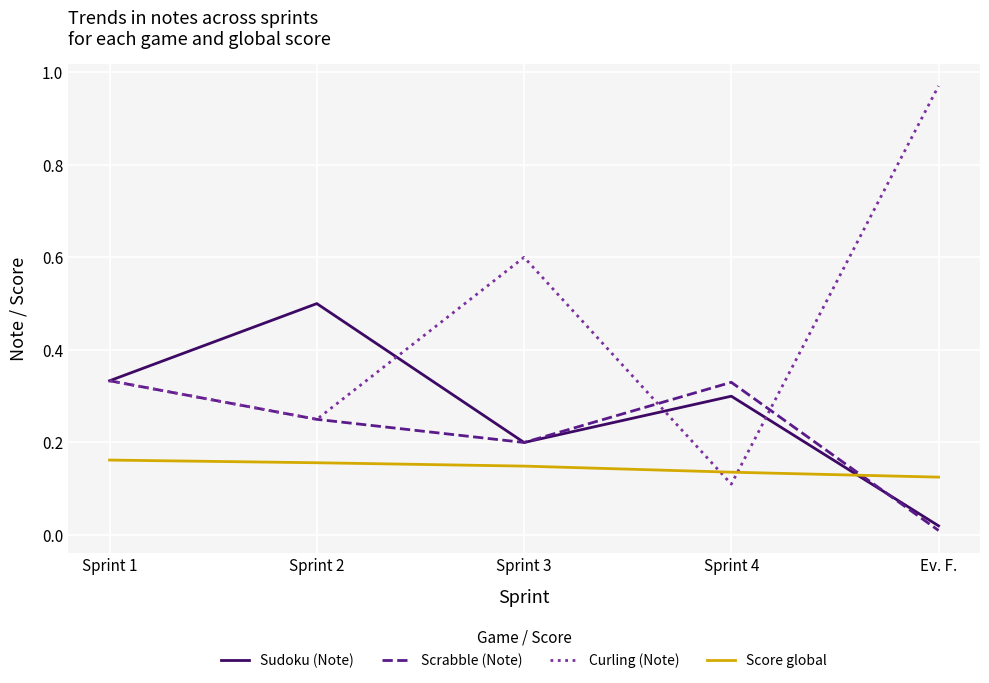

List the series in order of their peak value, highest first.

Curling (Note), Sudoku (Note), Scrabble (Note), Score global